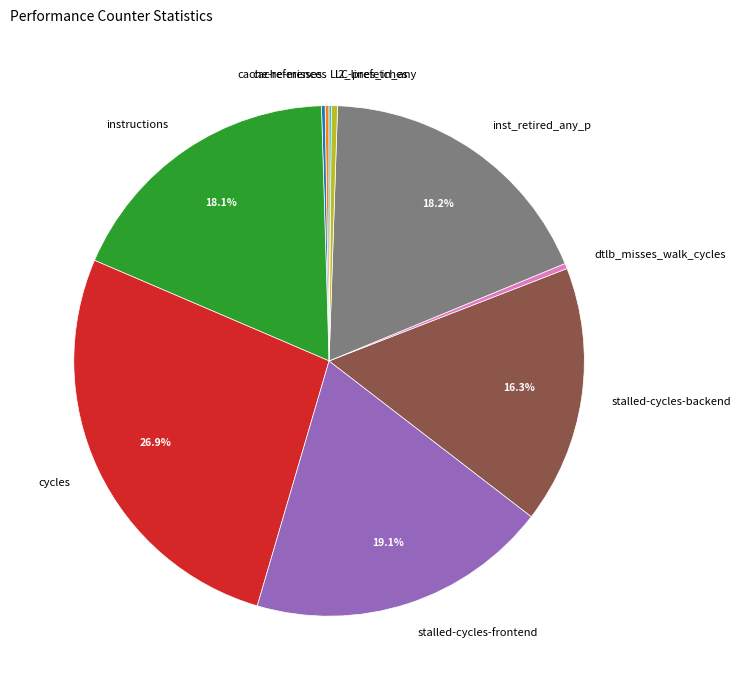

True or false: l2_lines_in_any accounts for 0% of the total.

True